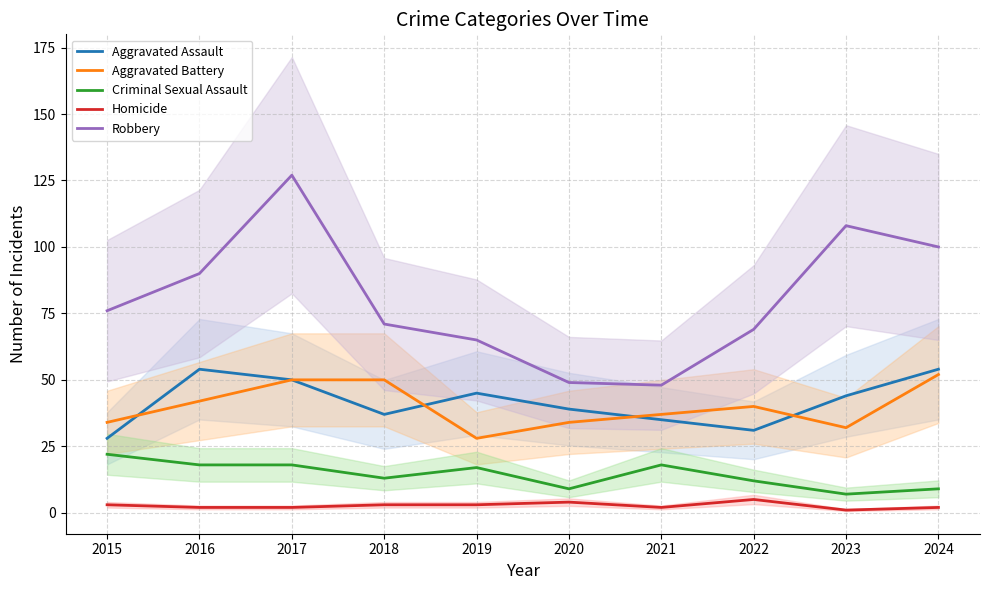

Which series has the largest range (max minus min)?

Robbery